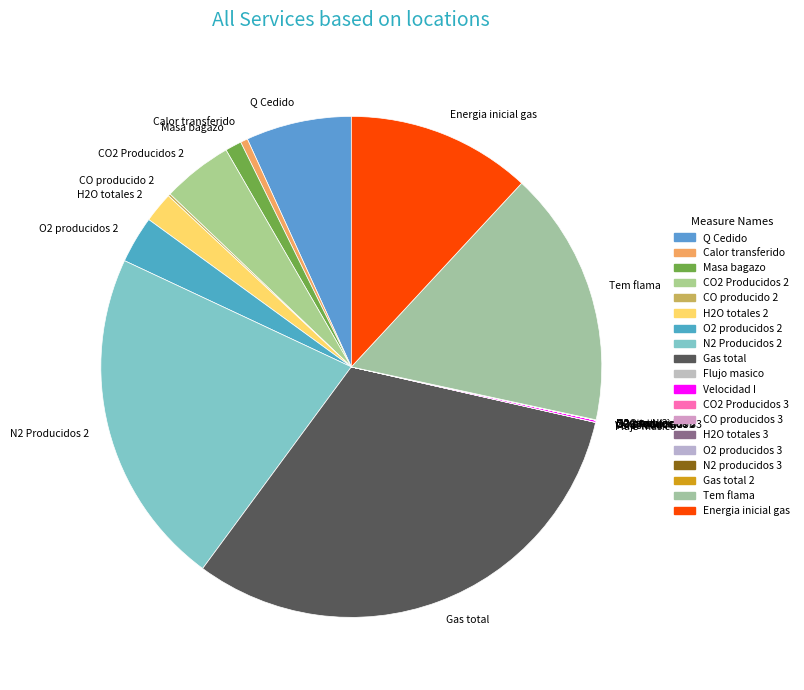

What is the largest slice in the pie chart?

Gas total